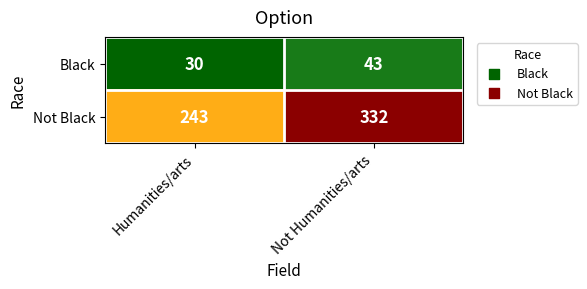

Reading left to right, what are all the values shown in this chart?

Black: Humanities/arts=30	Not Humanities/arts=43
Not Black: Humanities/arts=243	Not Humanities/arts=332